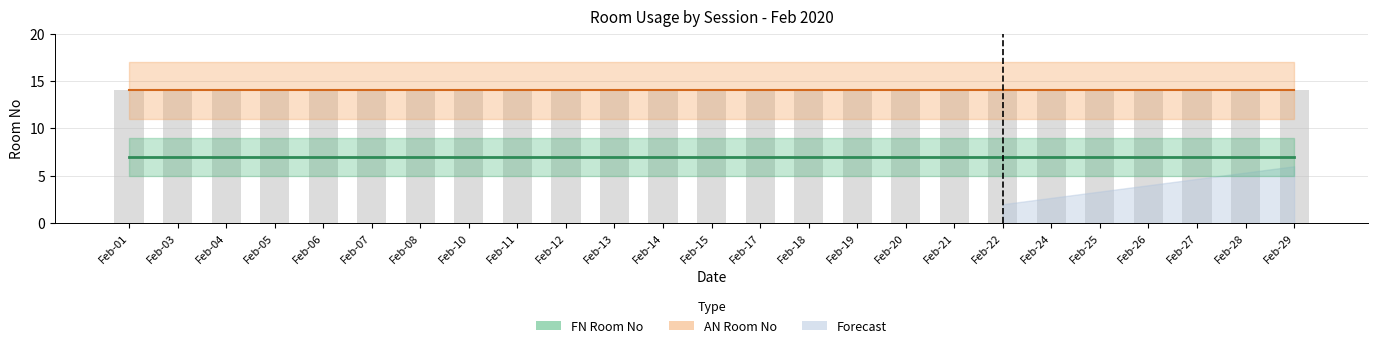

What is the value of the AN Room No bar at the 1st from the left?

14